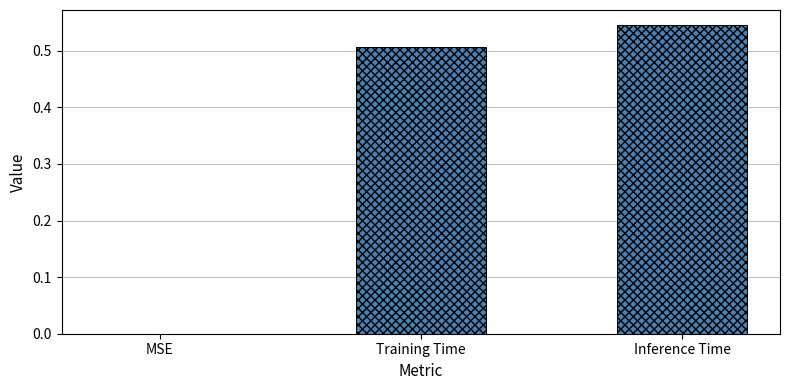

The value at Inference Time is 0.3. True or false?

False